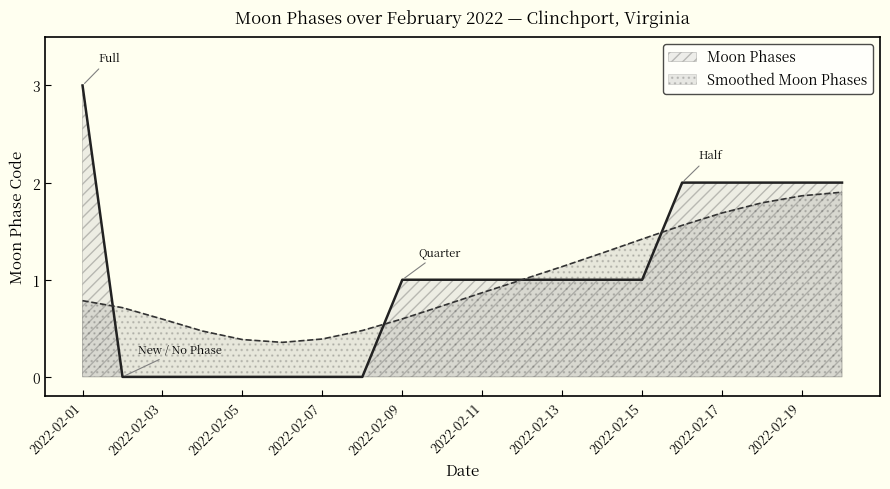

List the labels in order of value, largest first.

2022-02-01, 2022-02-16, 2022-02-17, 2022-02-18, 2022-02-19, 2022-02-20, 2022-02-09, 2022-02-10, 2022-02-11, 2022-02-12, 2022-02-13, 2022-02-14, 2022-02-15, 2022-02-02, 2022-02-03, 2022-02-04, 2022-02-05, 2022-02-06, 2022-02-07, 2022-02-08